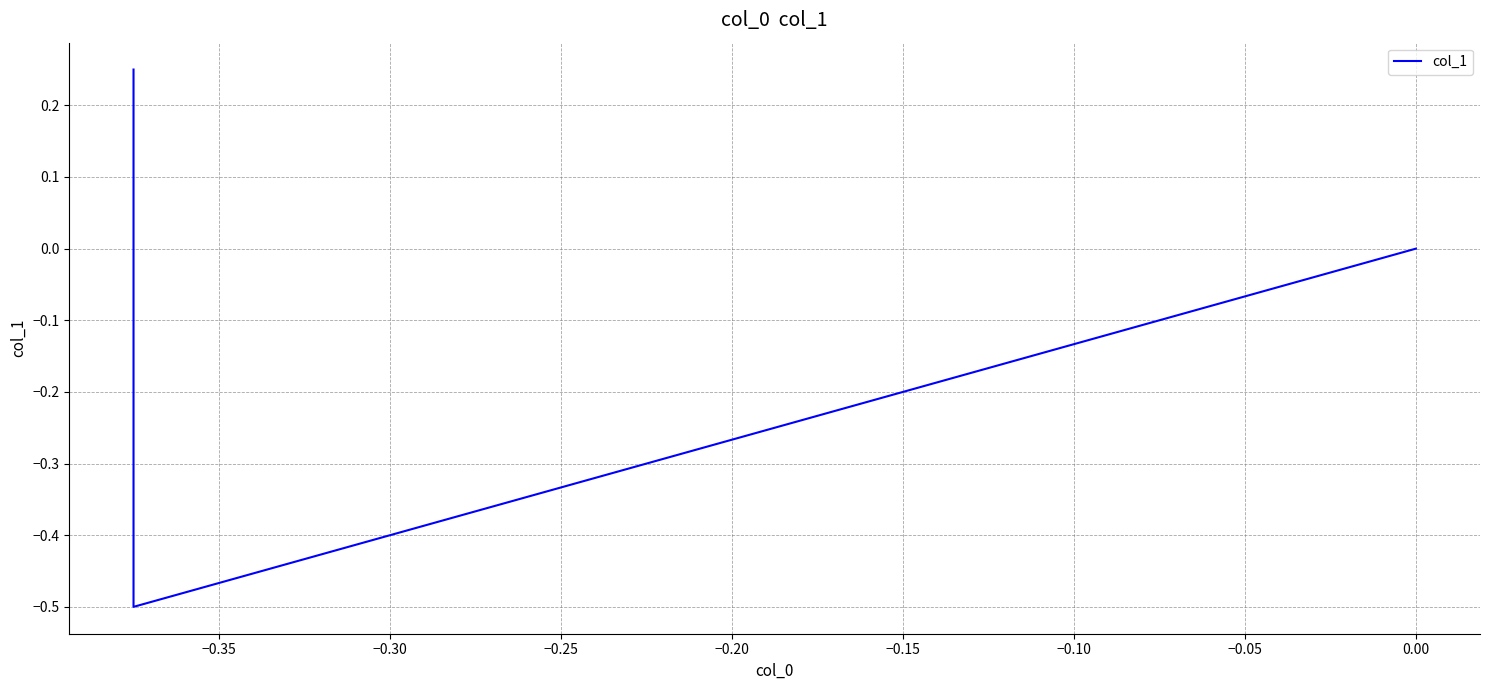

How many values are between 0 and 1?

2